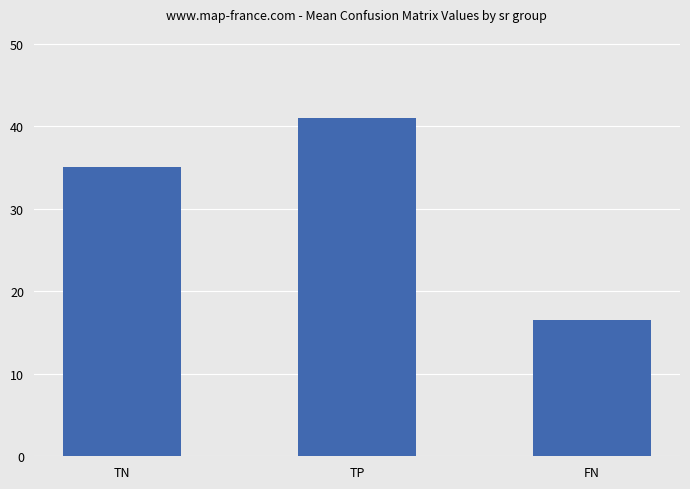

The chart shows a value of 16.5 at FN. True or false?

True